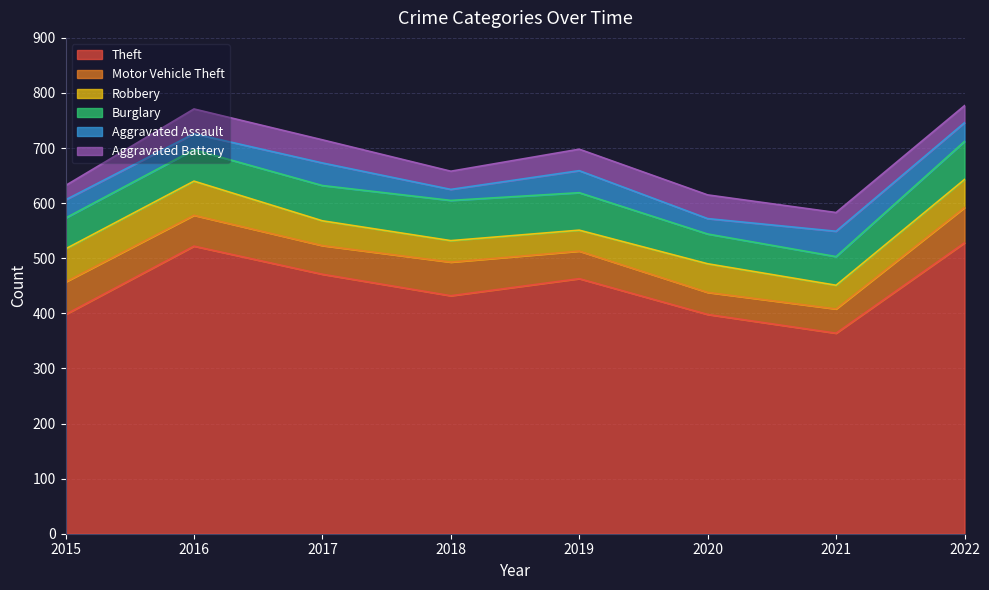

How many interior local peaks does the Aggravated Battery series have?

2